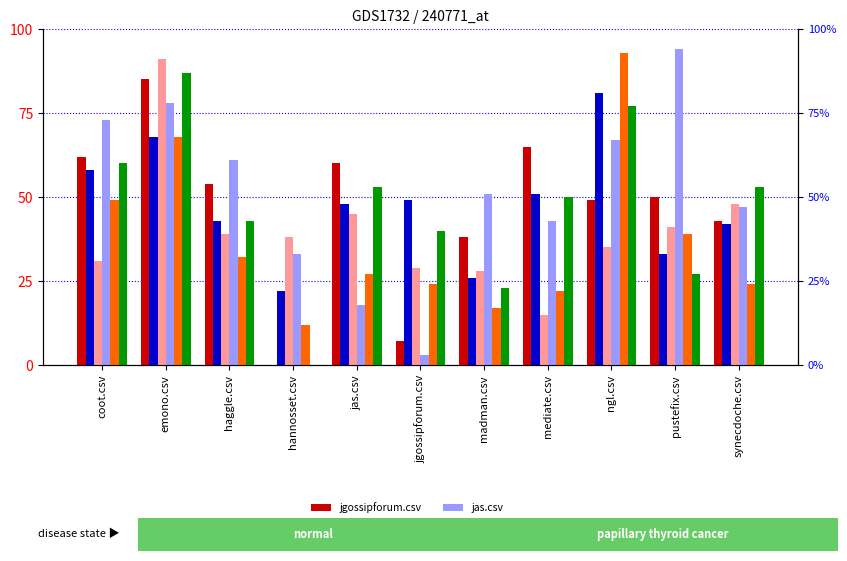

What is the value of the mediate.csv bar at the 2nd from the left?

87.0